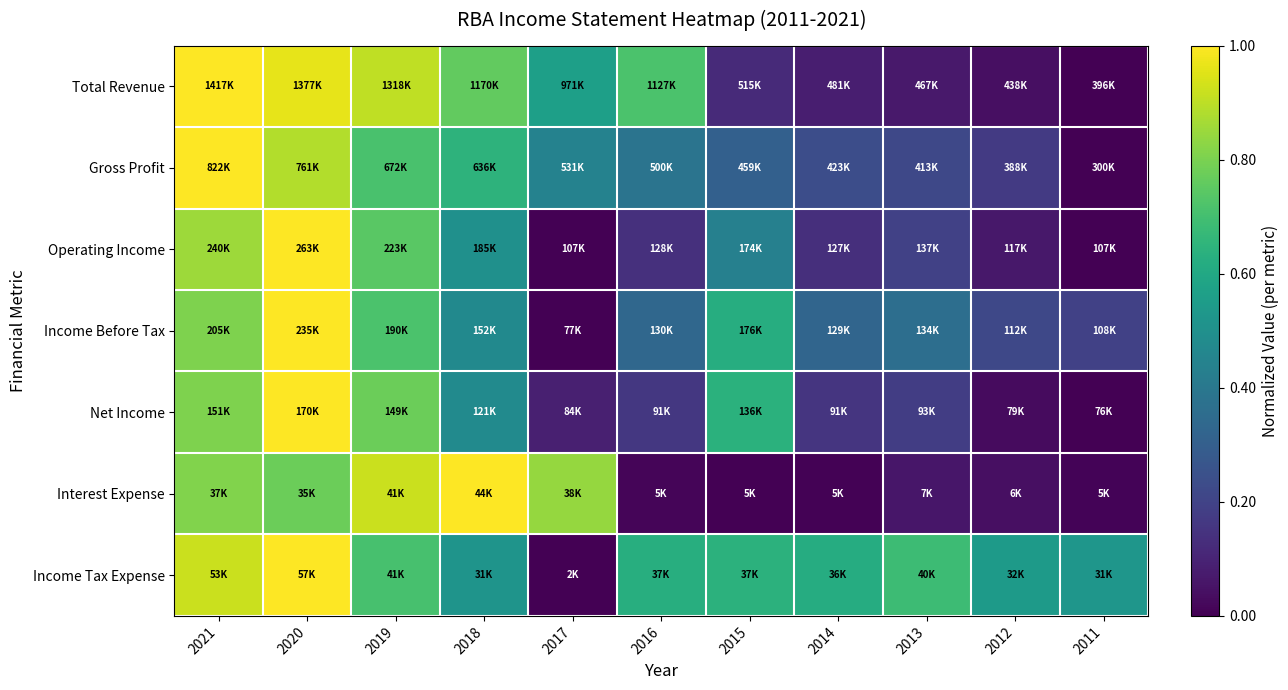

What is the total value across all series at 2013?

1.8